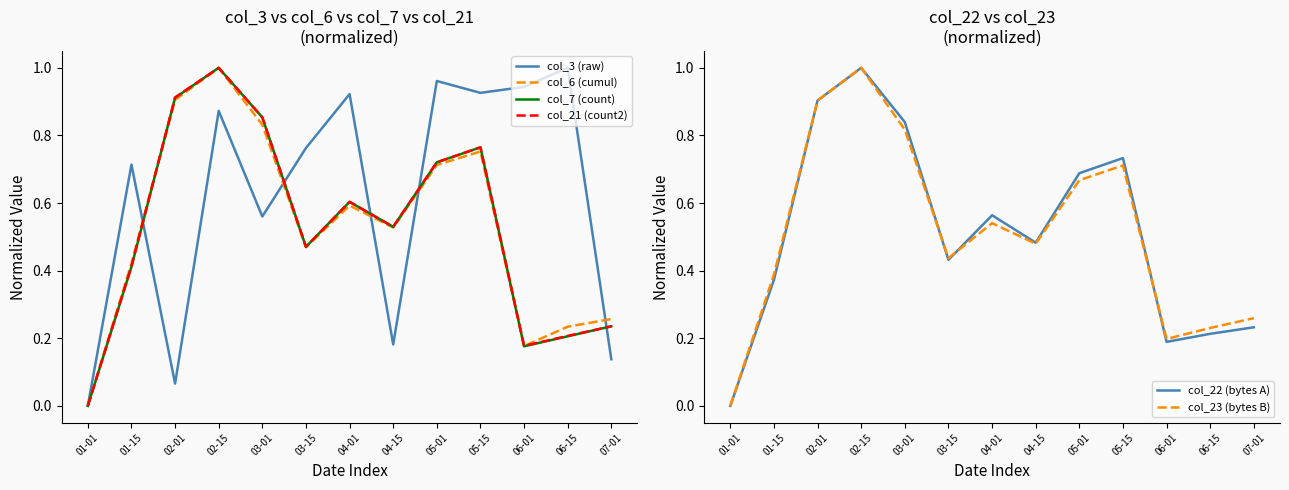

At which category is the sum across all series the highest?

02-15